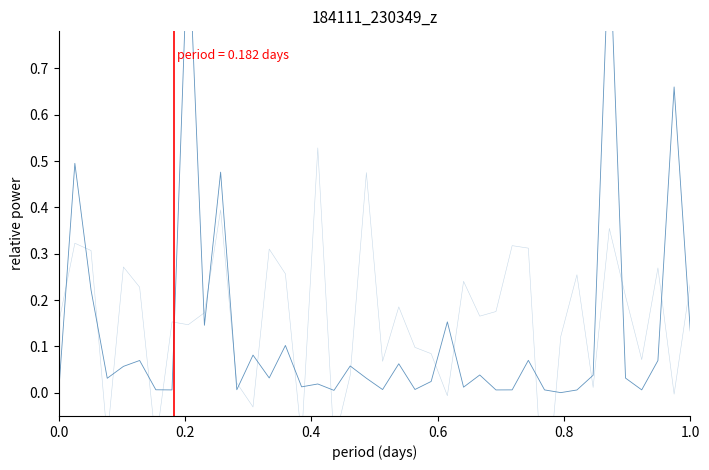

At how many categories does at least one series exceed 0?

40